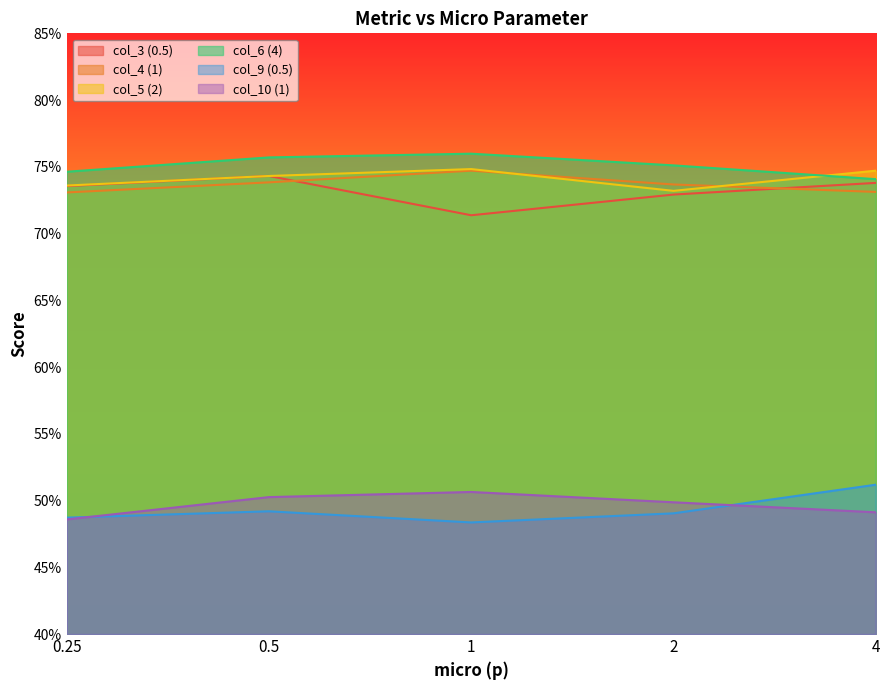

True or false: col_3 (0.5) has more than 1 interior local peaks.

False